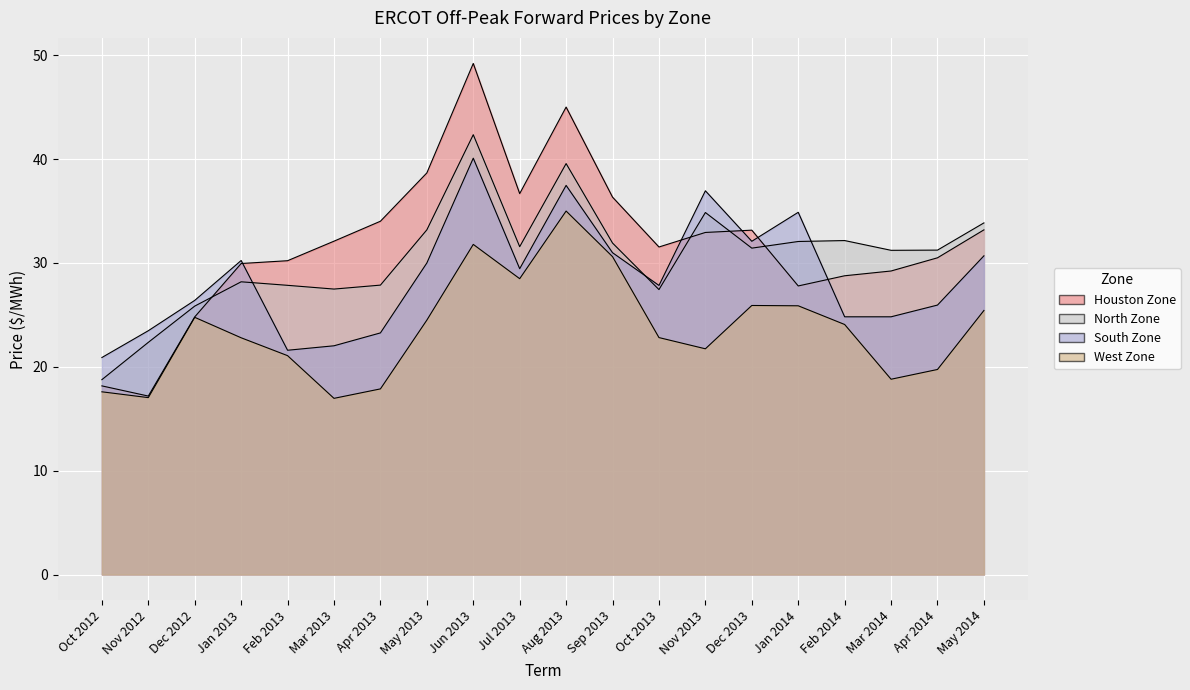

Which series changed the most between Oct 2012 and Jan 2014?

South Zone